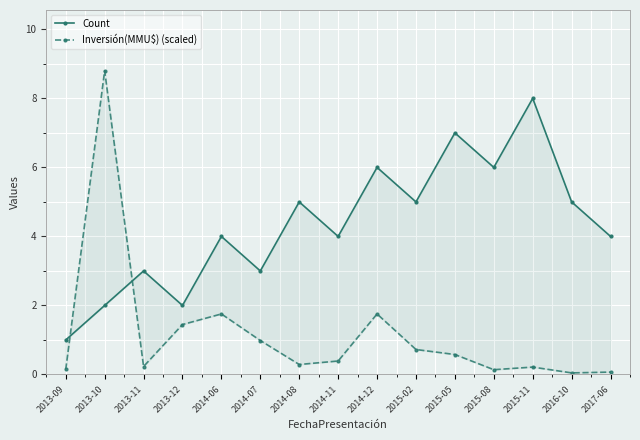

Which series has the largest range (max minus min)?

Inversión(MMU$) (scaled)